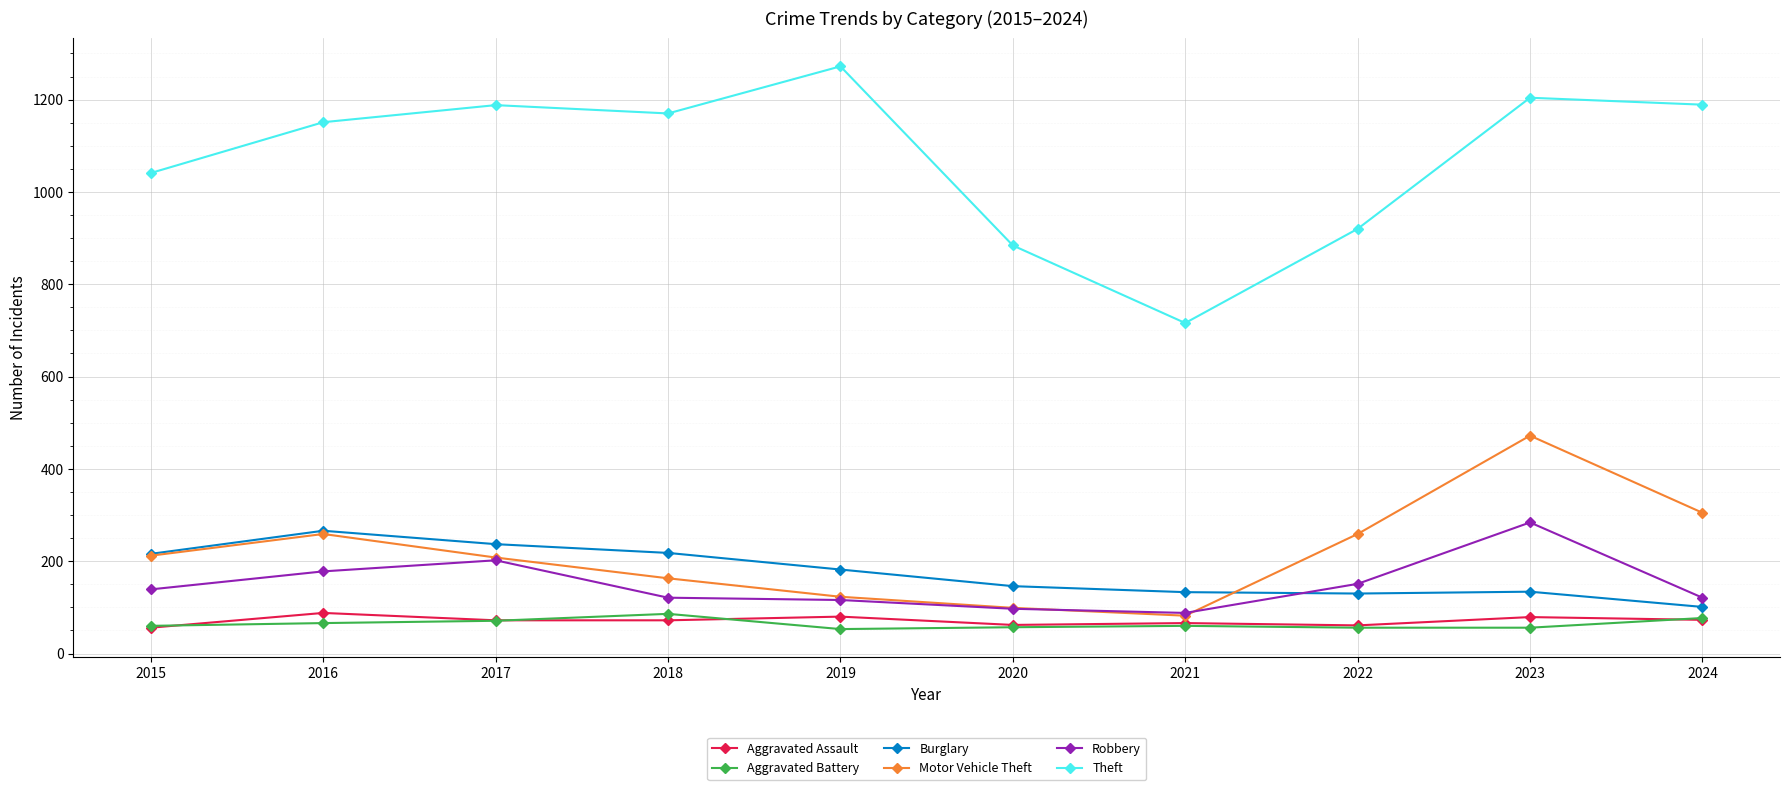

What is the value of the Robbery point at the 7th from the left?

88